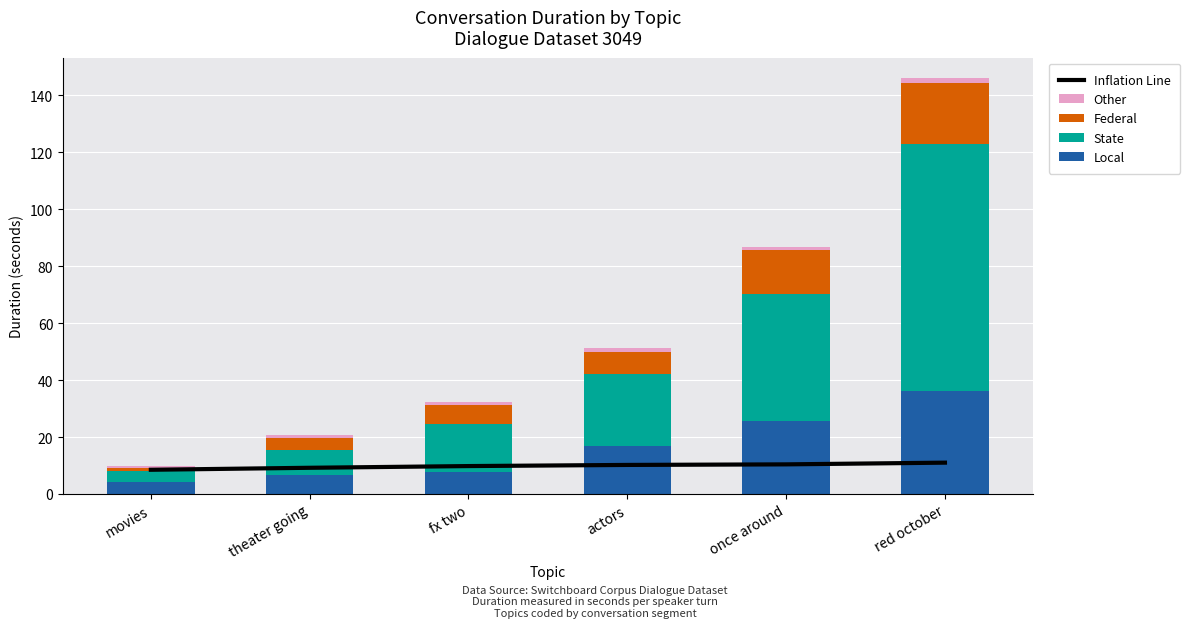

What is the total value across all series at fx two?

42.0